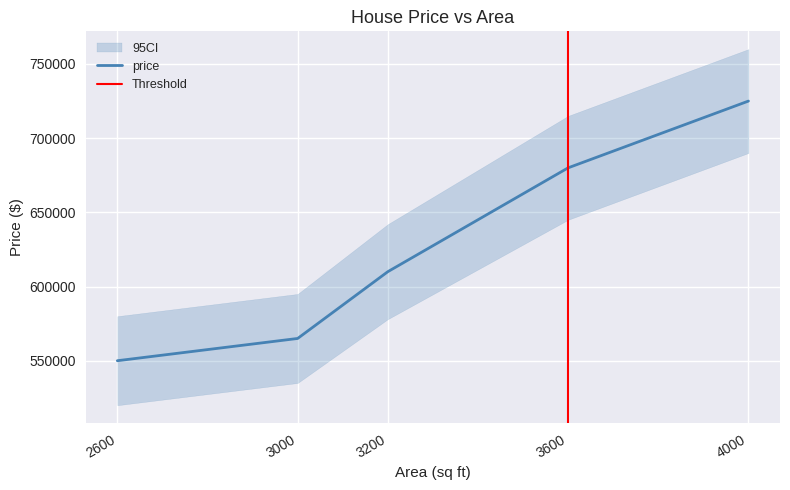

What value does the data have at 3600, to the nearest 10?

680000